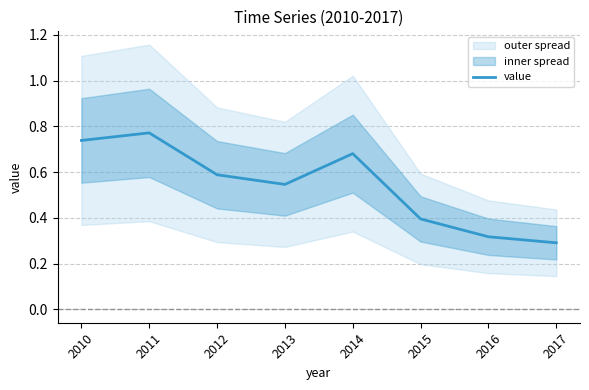

Reading left to right, what are all the values shown in this chart?

0.7	0.8	0.6	0.5	0.7	0.4	0.3	0.3